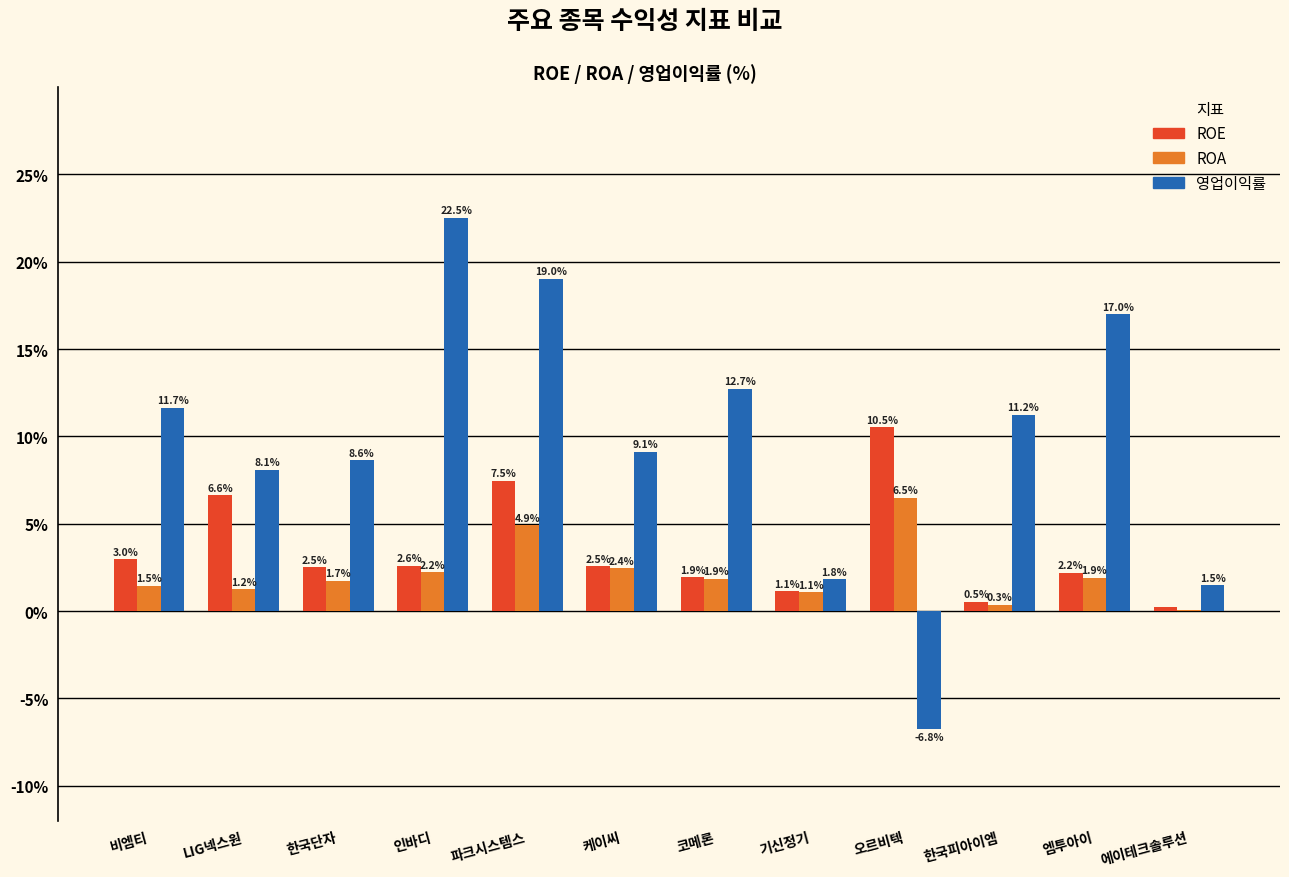

Between LIG넥스원 and 기신정기, which series saw the biggest shift?

영업이익률